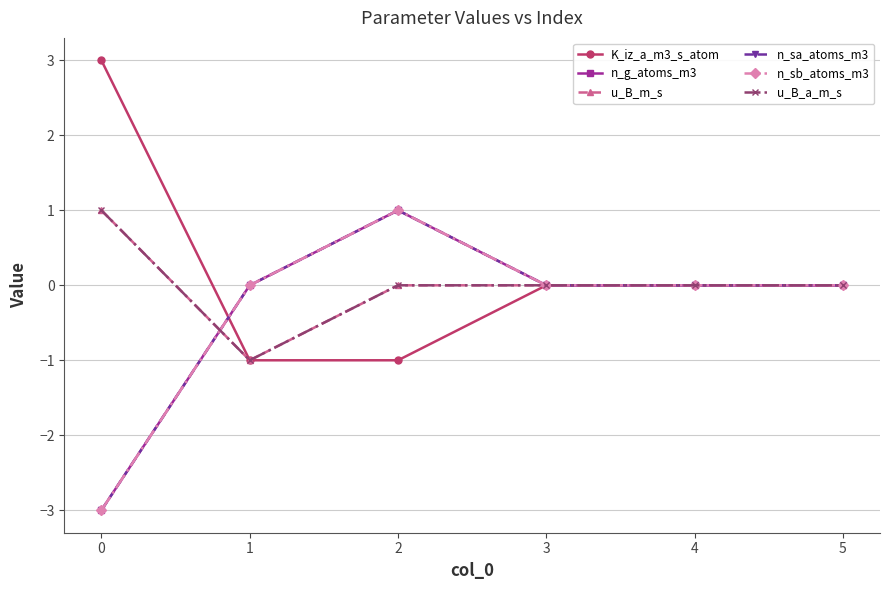

Reading left to right, transcribe all the data shown in this chart.

K_iz_a_m3_s_atom: 3	-1	-1	0	0	0
n_g_atoms_m3: -3	0	1	0	0	0
u_B_m_s: 1	-1	0	0	0	0
n_sa_atoms_m3: -3	0	1	0	0	0
n_sb_atoms_m3: -3	0	1	0	0	0
u_B_a_m_s: 1	-1	0	0	0	0